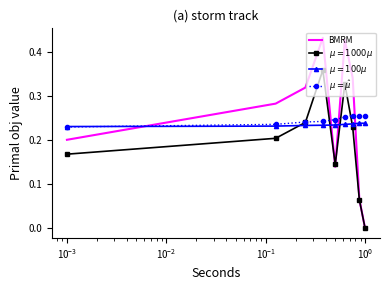

Which series has the widest spread of values?

BMRM